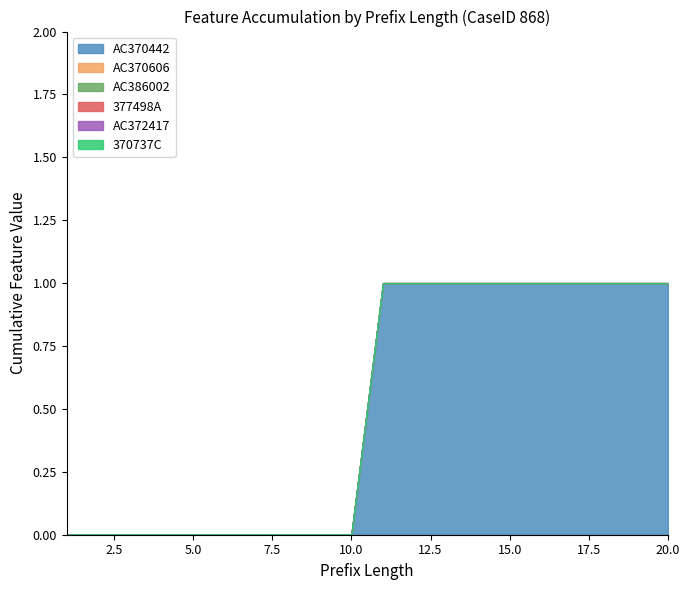

True or false: Original has more than 0 interior local peaks.

False